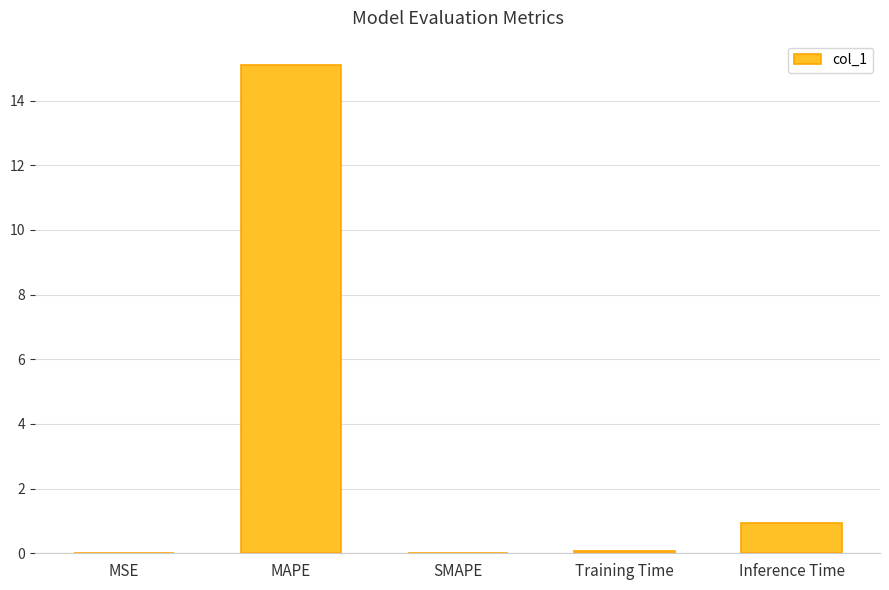

Where is the data nearest to the value 7?

Inference Time